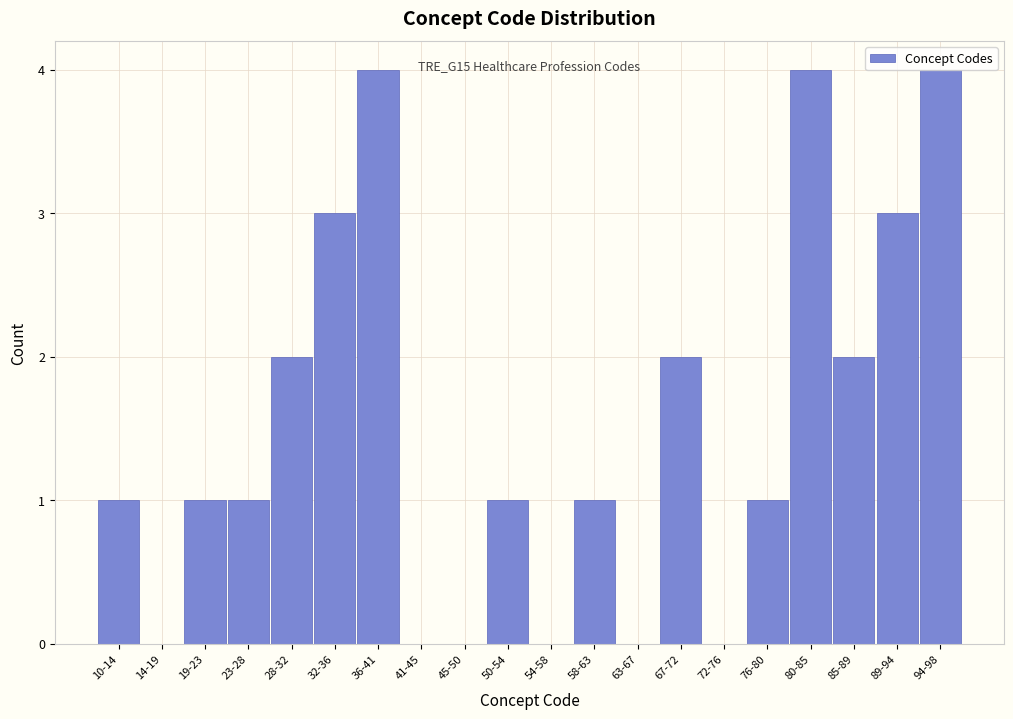

What is the sum of all values?

30